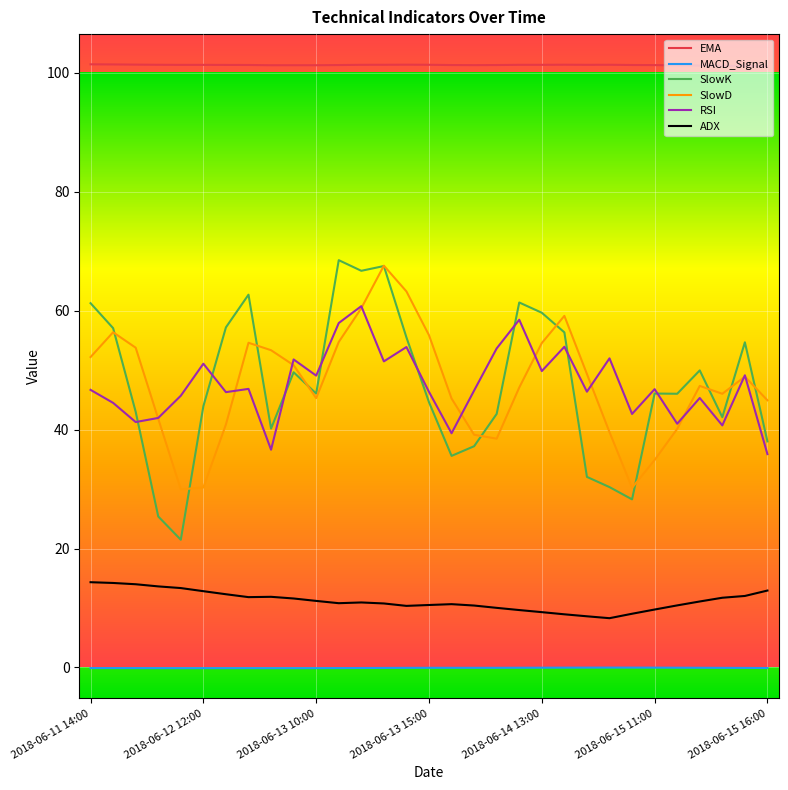

True or false: SlowK and MACD_Signal cross at least once.

False